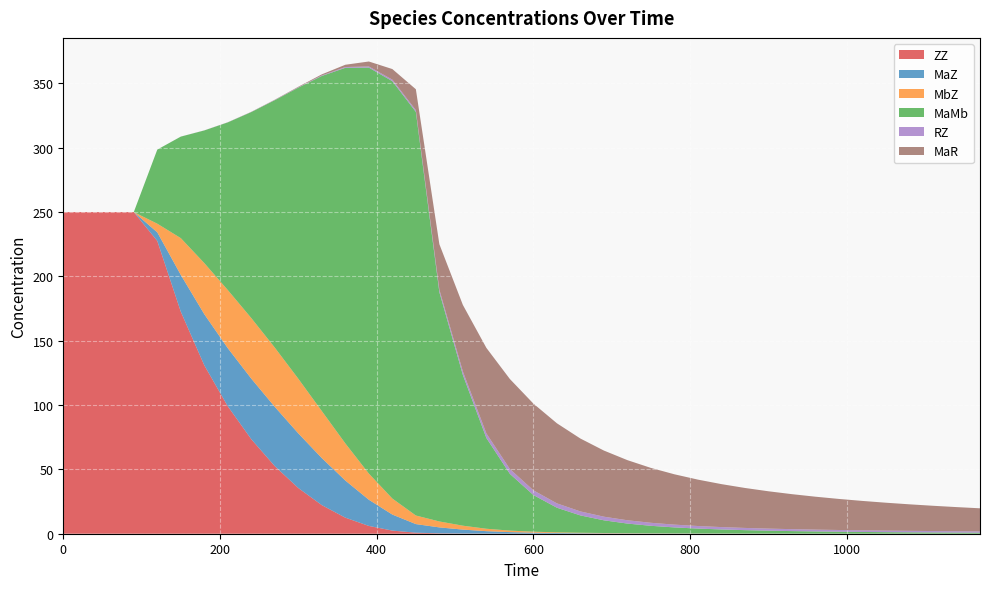

Reading left to right, what are all the values shown in this chart?

ZZ: 0=250.0	30=250.0	60=250.0	90=250.0	120=227.5	150=172.6	180=130.9	210=99.0	240=73.4	270=52.5	300=35.5	330=22.2	360=12.5	390=6.1	420=2.4	450=0.8	480=0.3	510=0.2	540=0.1	570=0.1	600=0.0	630=0.0	660=0.0	690=0.0	720=0.0	750=0.0	780=0.0	810=0.0	840=0.0	870=0.0	900=0.0	930=0.0	960=0.0	990=0.0	1020=0.0	1050=0.0	1080=0.0	1110=0.0	1140=0.0	1170=0.0
MaZ: 0=0.0	30=0.0	60=0.0	90=0.0	120=6.7	150=28.6	180=39.7	210=45.2	240=47.1	270=46.1	300=42.5	330=36.6	360=28.9	390=20.3	420=12.5	450=6.7	480=4.6	510=3.0	540=1.9	570=1.2	600=0.8	630=0.5	660=0.4	690=0.3	720=0.2	750=0.2	780=0.1	810=0.1	840=0.1	870=0.1	900=0.1	930=0.1	960=0.0	990=0.0	1020=0.0	1050=0.0	1080=0.0	1110=0.0	1140=0.0	1170=0.0
MbZ: 0=0.0	30=0.0	60=0.0	90=0.0	120=6.7	150=28.6	180=39.7	210=45.2	240=47.1	270=46.1	300=42.5	330=36.5	360=28.9	390=20.3	420=12.4	450=6.7	480=4.6	510=3.0	540=1.9	570=1.2	600=0.8	630=0.5	660=0.4	690=0.3	720=0.2	750=0.2	780=0.1	810=0.1	840=0.1	870=0.1	900=0.1	930=0.1	960=0.0	990=0.0	1020=0.0	1050=0.0	1080=0.0	1110=0.0	1140=0.0	1170=0.0
MaMb: 0=0.0	30=0.0	60=0.0	90=0.0	120=57.6	150=78.9	180=103.1	210=130.3	240=160.1	270=192.3	300=226.3	330=260.5	360=291.9	390=315.5	420=324.4	450=313.7	480=178.2	510=117.1	540=70.5	570=44.1	600=28.5	630=19.1	660=13.5	690=9.9	720=7.5	750=5.8	780=4.6	810=3.8	840=3.1	870=2.6	900=2.2	930=1.9	960=1.7	990=1.5	1020=1.3	1050=1.1	1080=1.0	1110=0.9	1140=0.8	1170=0.8
RZ: 0=0.0	30=0.0	60=0.0	90=0.0	120=0.0	150=0.0	180=0.0	210=0.1	240=0.1	270=0.2	300=0.3	330=0.4	360=0.6	390=0.9	420=1.2	450=1.4	480=2.0	510=2.7	540=3.6	570=3.8	600=3.7	630=3.4	660=3.1	690=2.8	720=2.6	750=2.3	780=2.2	810=2.0	840=1.9	870=1.7	900=1.6	930=1.5	960=1.4	990=1.3	1020=1.3	1050=1.2	1080=1.2	1110=1.1	1140=1.1	1170=1.0
MaR: 0=0.0	30=0.0	60=0.0	90=0.0	120=0.0	150=0.0	180=0.0	210=0.1	240=0.1	270=0.2	300=0.4	330=0.8	360=1.8	390=3.9	420=8.2	450=16.2	480=35.3	510=51.7	540=66.5	570=70.0	600=67.4	630=62.2	660=56.7	690=51.4	720=46.7	750=42.7	780=39.1	810=36.1	840=33.4	870=31.1	900=29.0	930=27.2	960=25.6	990=24.1	1020=22.8	1050=21.7	1080=20.6	1110=19.6	1140=18.8	1170=18.0